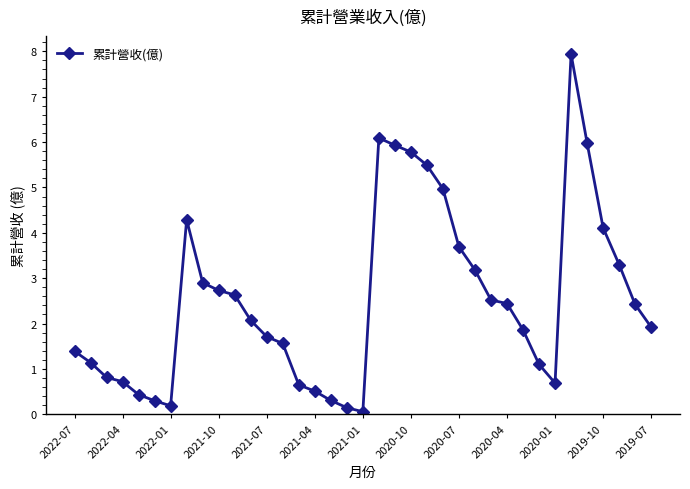

What is the maximum value shown in the chart?

7.9